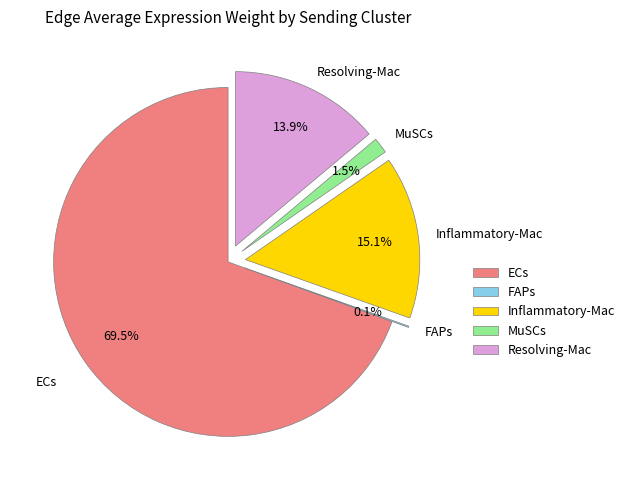

Which slice is the largest?

ECs